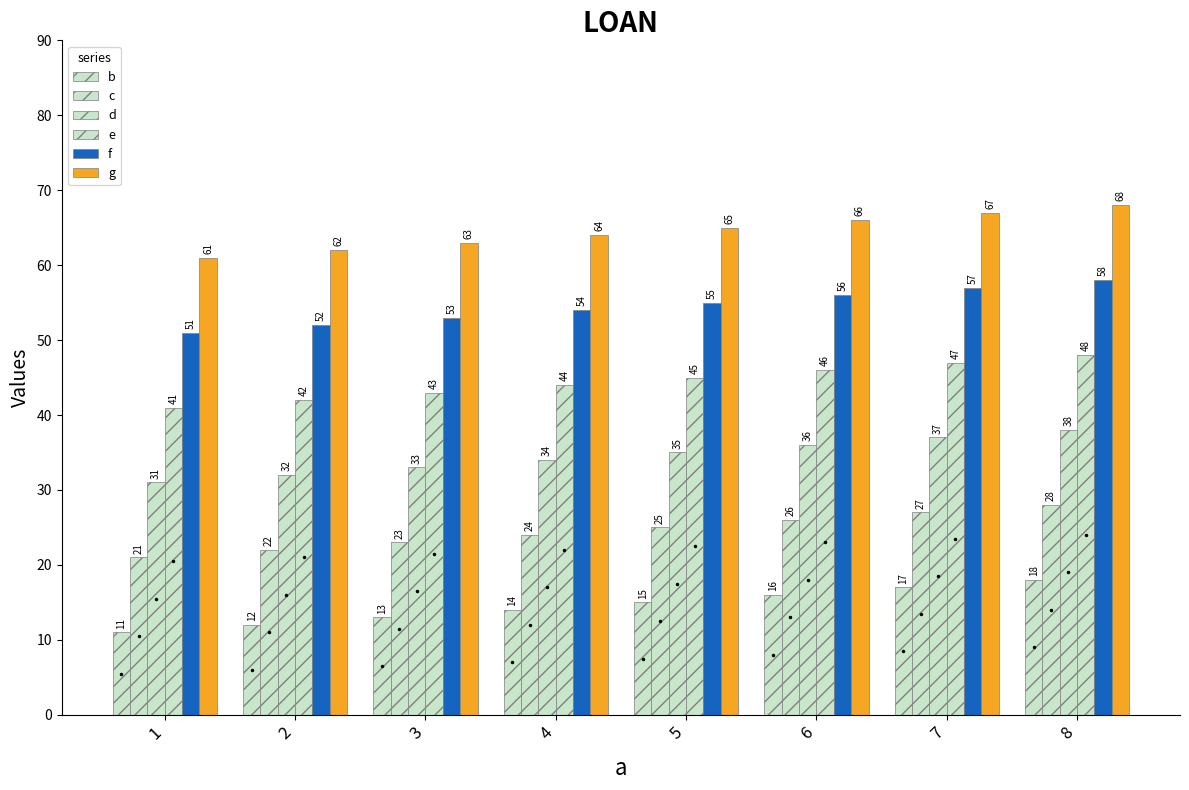

How many data points in f are less than 55?

4